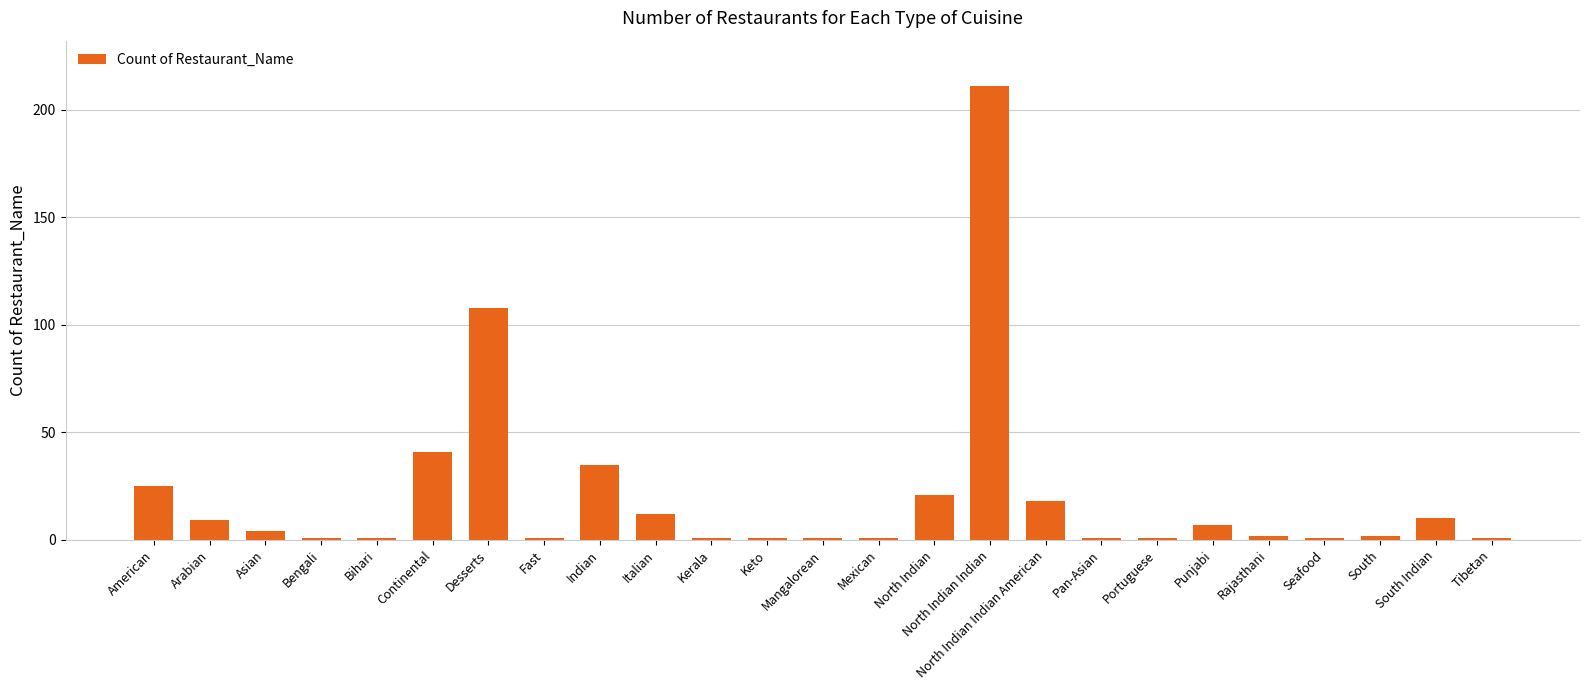

Reading right to left, what are all the values shown in this chart?

Tibetan=1	South Indian=10	South=2	Seafood=1	Rajasthani=2	Punjabi=7	Portuguese=1	Pan-Asian=1	North Indian Indian American=18	North Indian Indian=211	North Indian=21	Mexican=1	Mangalorean=1	Keto=1	Kerala=1	Italian=12	Indian=35	Fast=1	Desserts=108	Continental=41	Bihari=1	Bengali=1	Asian=4	Arabian=9	American=25